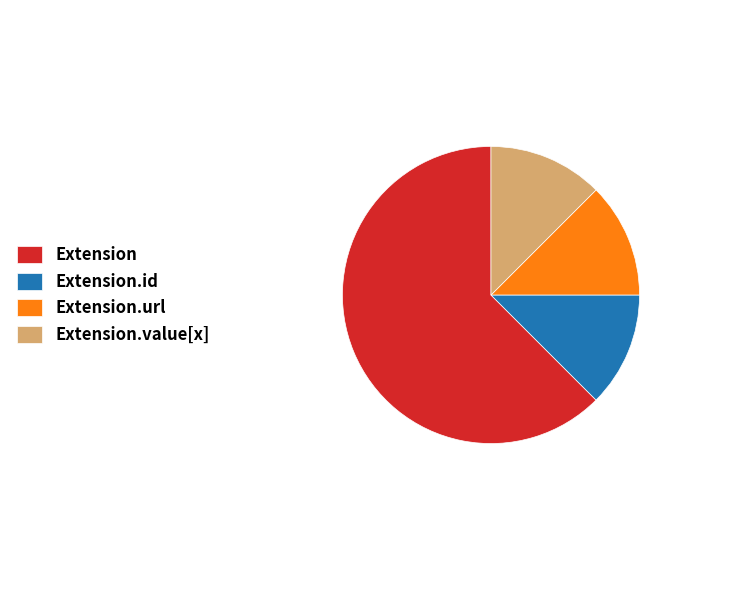

Does Extension represent more than half of the total?

Yes